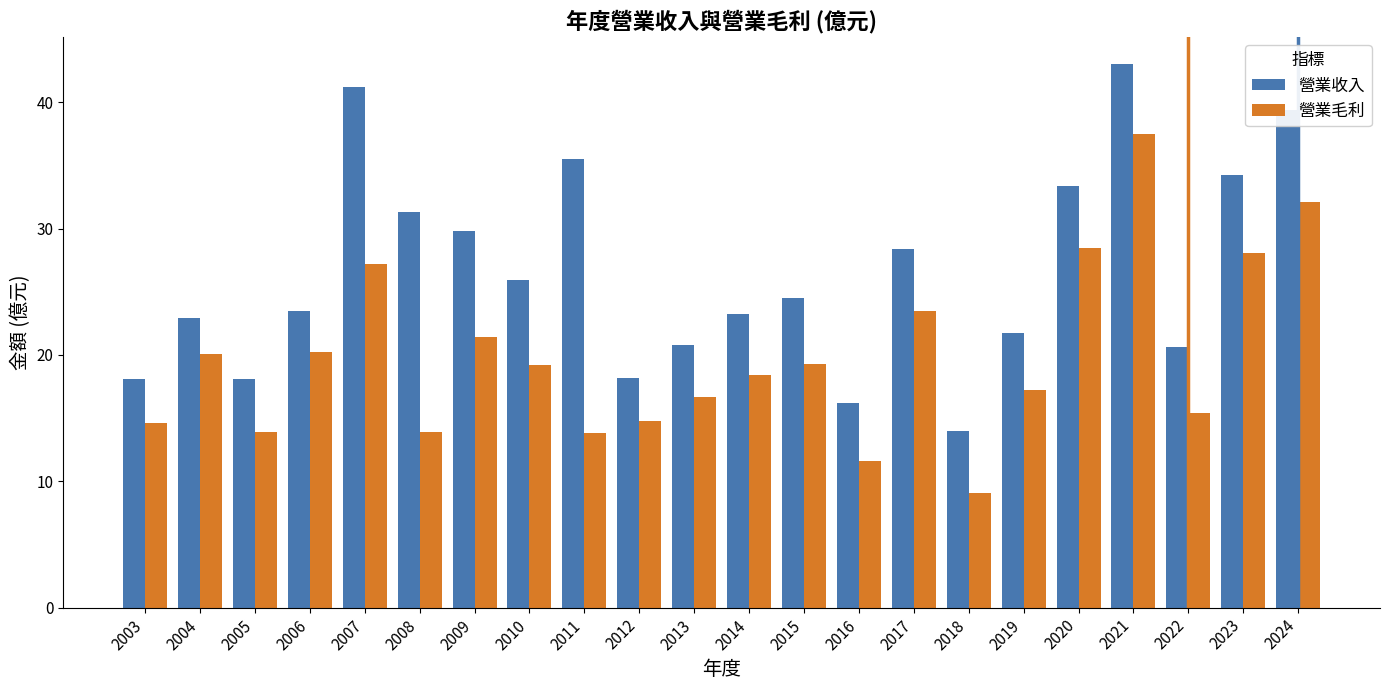

What is the value of the 營業毛利 bar at the 14th from the left?

11.6